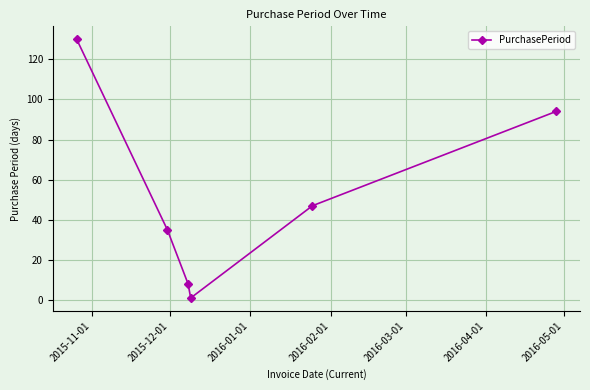

What is the maximum value shown in the chart?

130